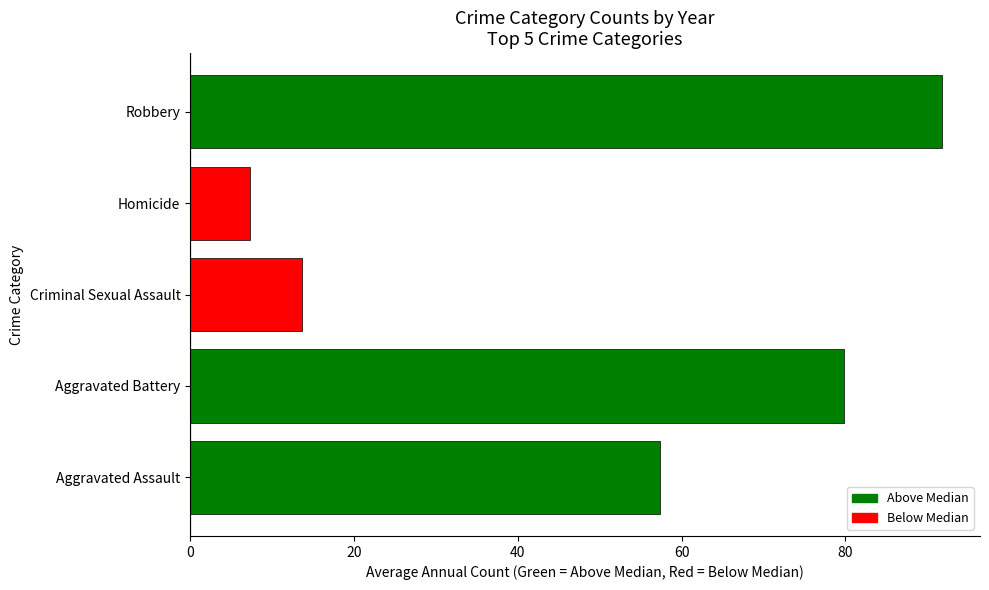

List the labels in order of value, smallest first.

Homicide, Criminal Sexual Assault, Aggravated Assault, Aggravated Battery, Robbery